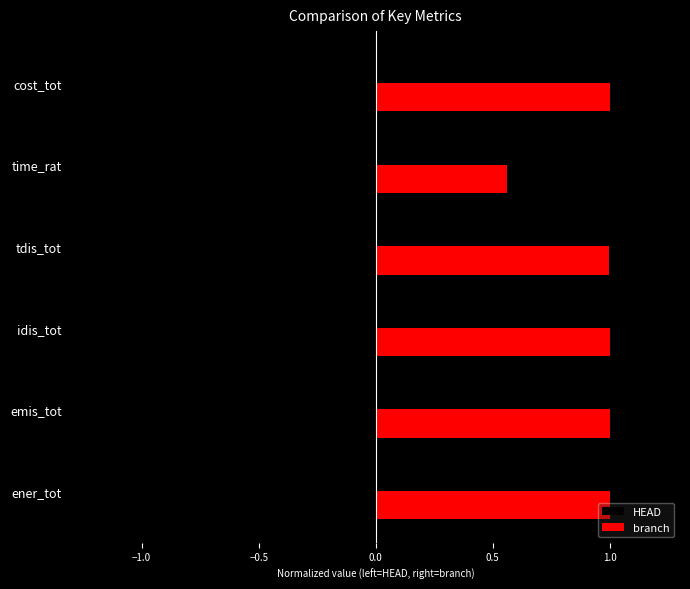

Rank the series by their maximum value, from highest to lowest.

branch, HEAD